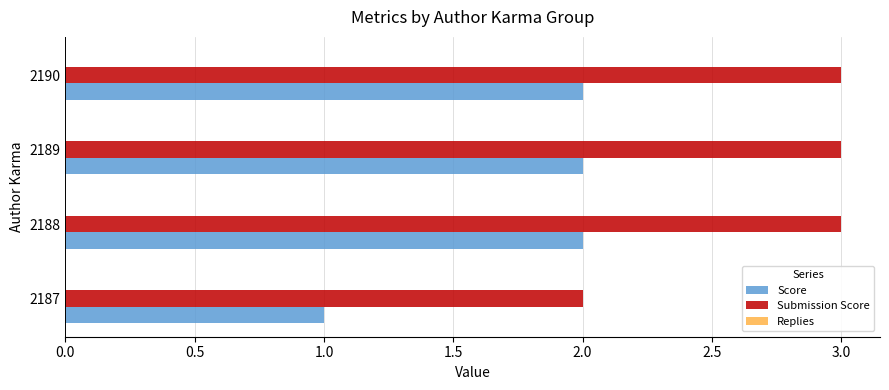

The value of Submission Score at 2188 is 5. True or false?

False